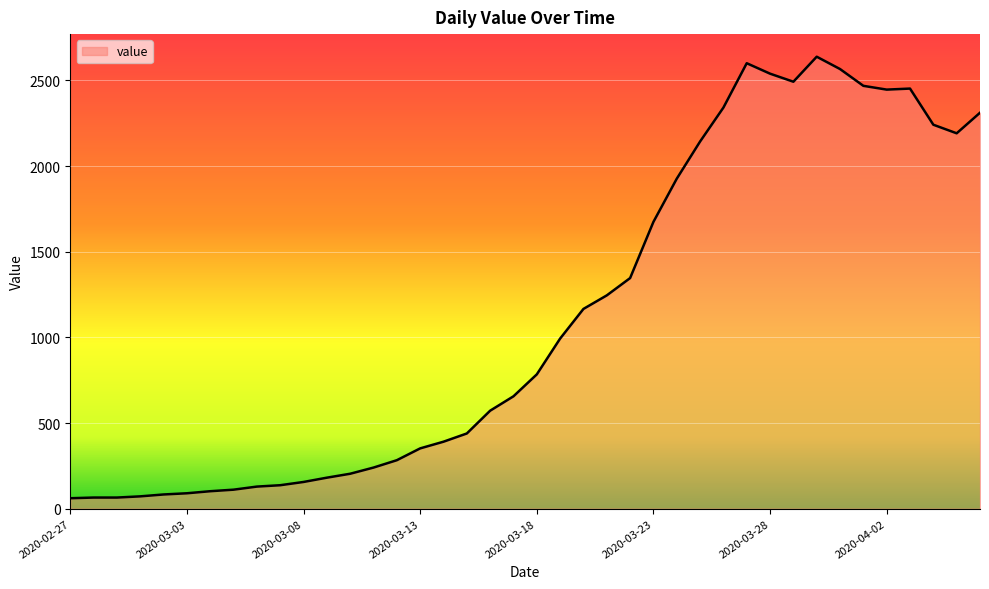

What is the smallest value displayed?

61